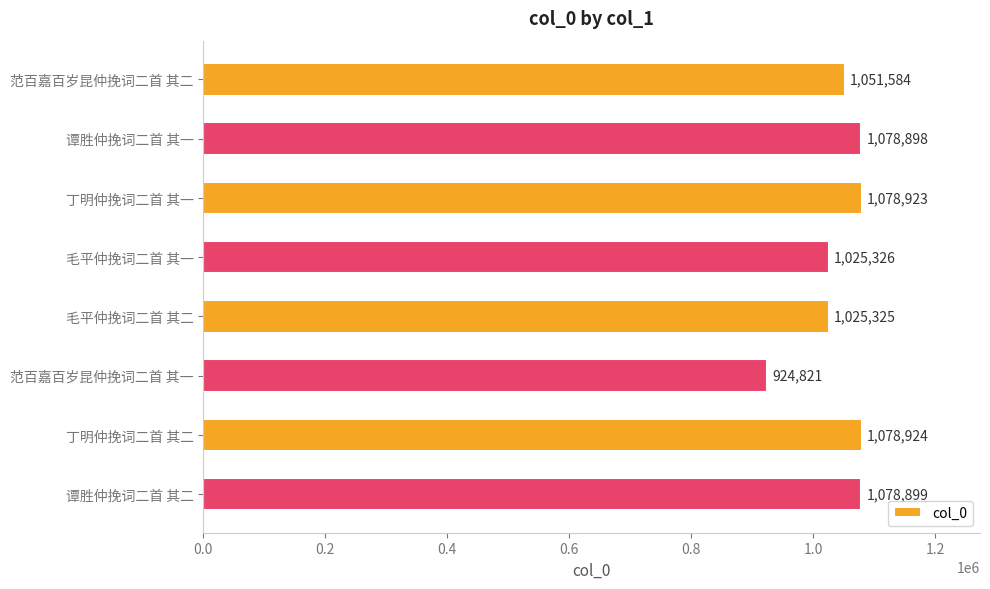

Are the bars horizontal?

Yes